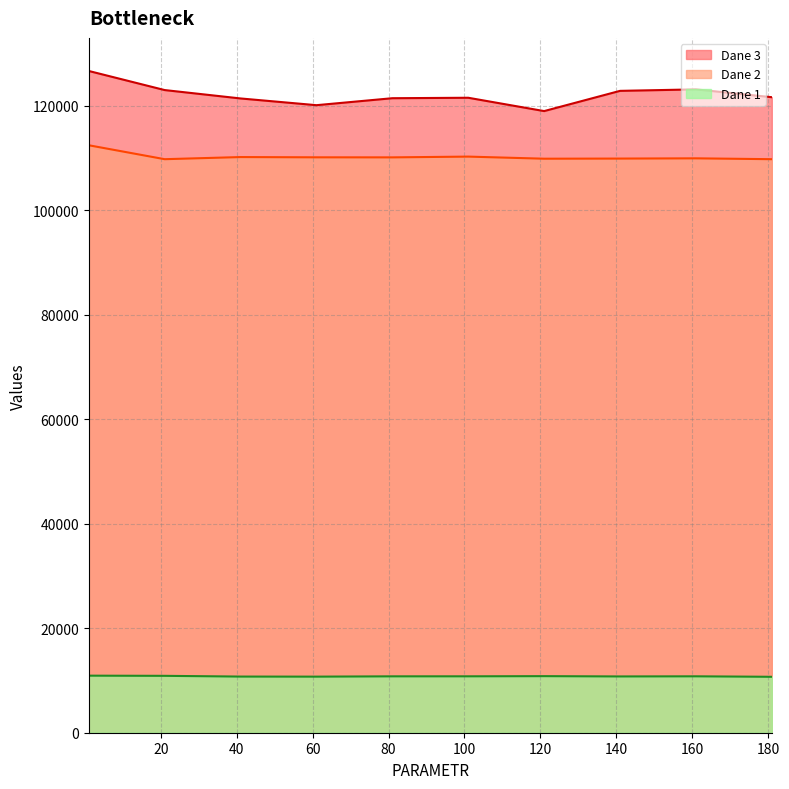

Reading left to right, extract all data points from this chart.

Dane 2: 112452.4	109786.6	110194.4	110144.2	110135.0	110282.0	109879.9	109905.1	109951.0	109786.9
Dane 3: 126673.0	123018.7	121412.7	120124.8	121460.3	121546.9	118995.5	122867.1	123151.6	121652.6
Dane 1: 10922.0	10889.0	10748.0	10735.0	10793.0	10797.0	10829.0	10773.0	10797.0	10705.0